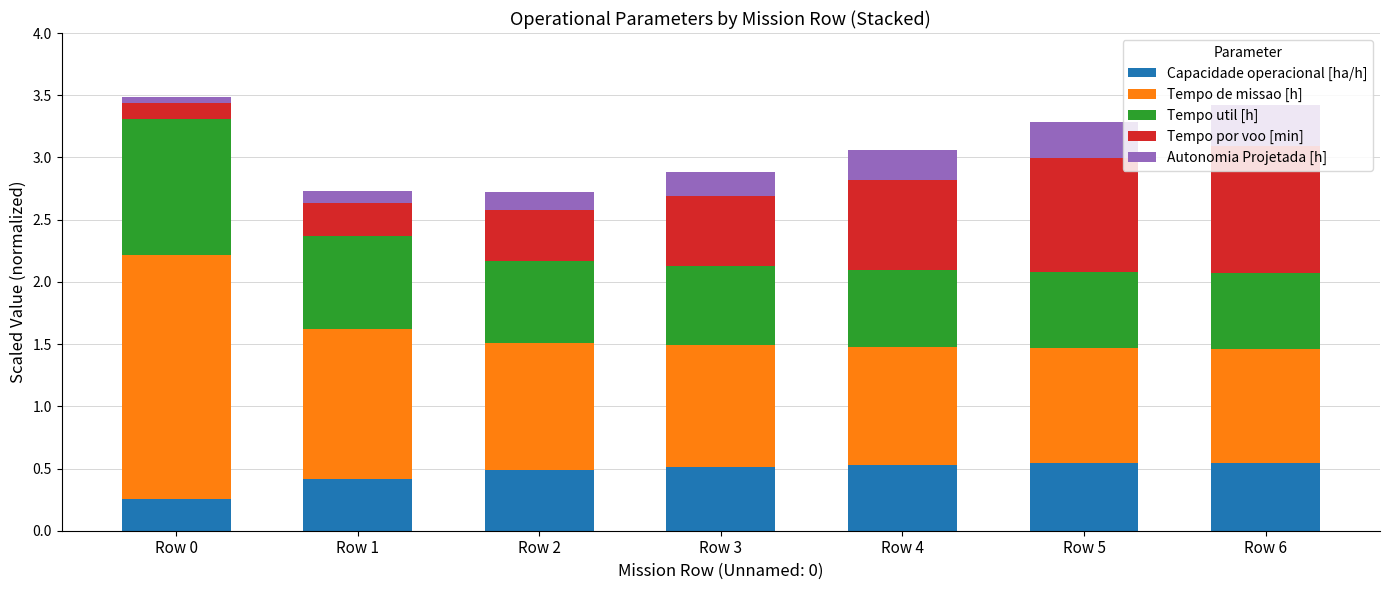

The value of Capacidade operacional [ha/h] at Row 1 is 0.4. True or false?

True